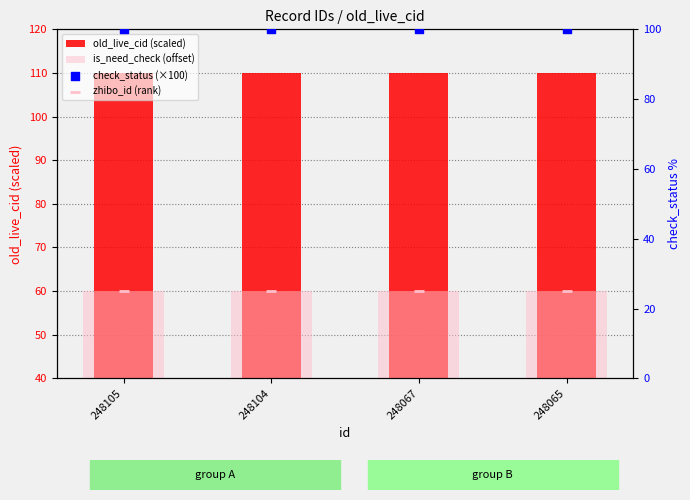

What is the total value across all series at 248067?

295.0